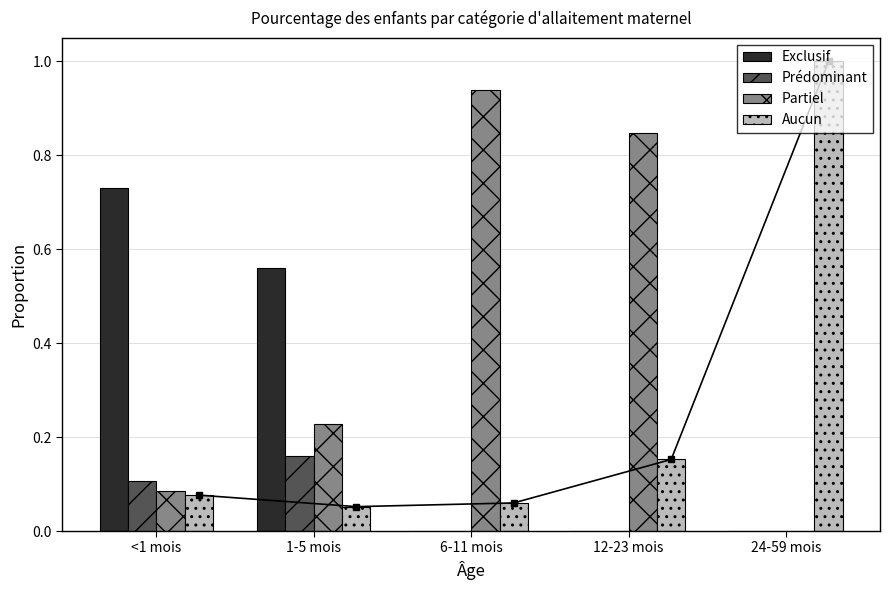

At which category does the chart reach its peak across all series?

24-59 mois